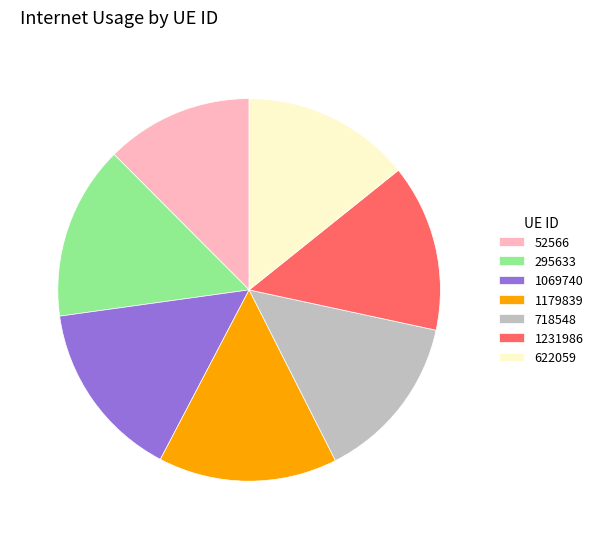

What is the ratio of the value at 1179839 to the value at 718548?

1.1